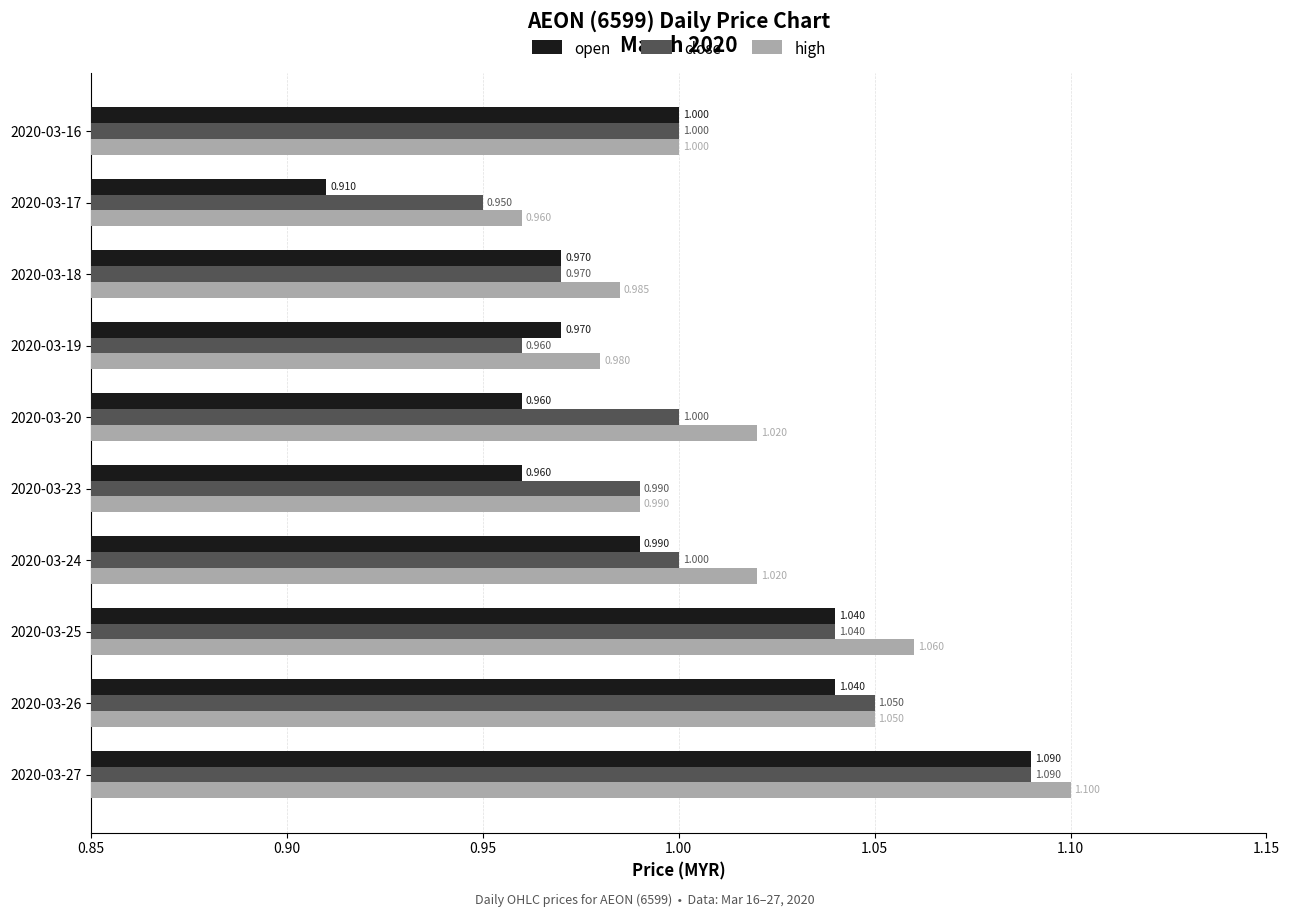

What is the sum of all close values?

10.1